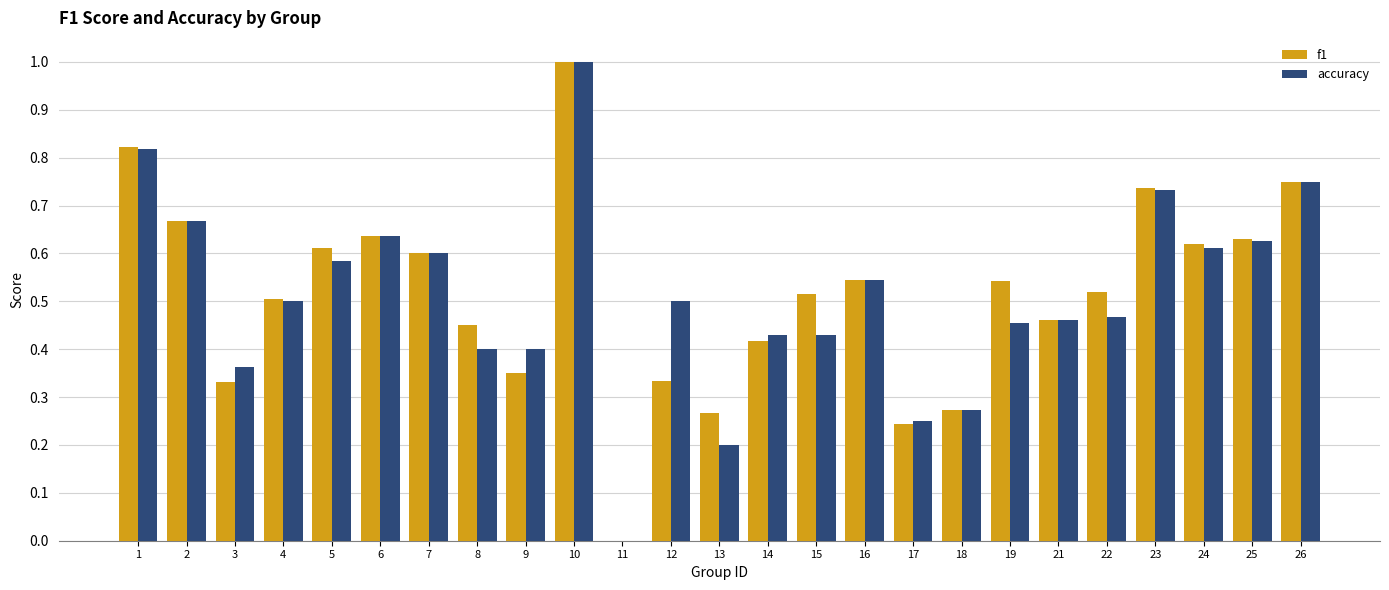

What is the sum of the f1 values at 21 and 2?

1.1